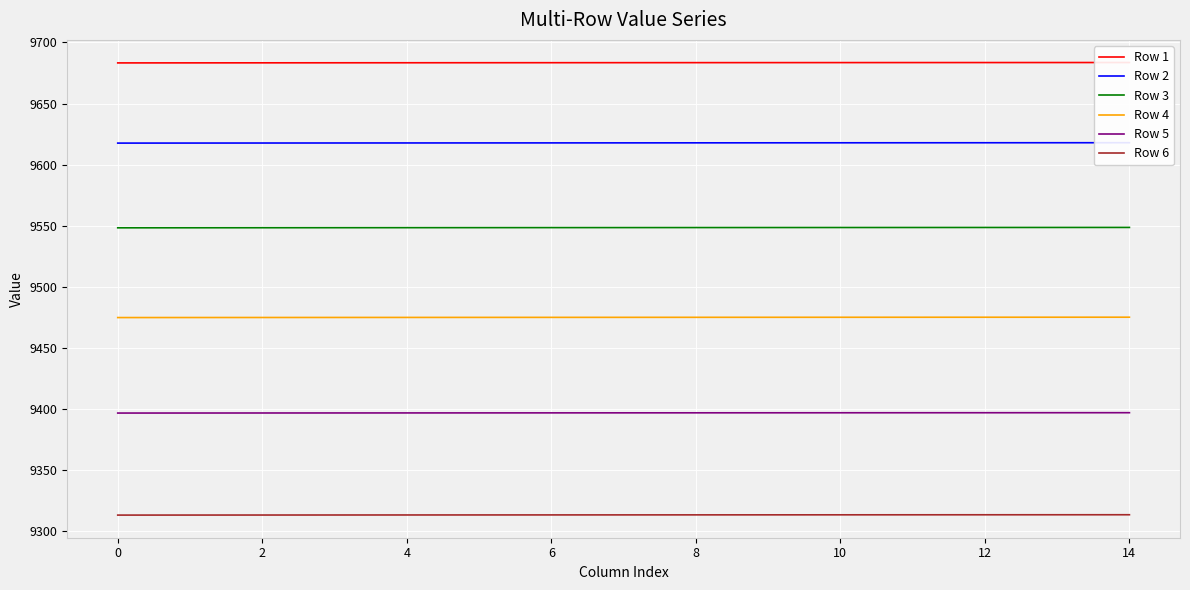

The Row 1 series shows 16635.7 at 13. True or false?

False